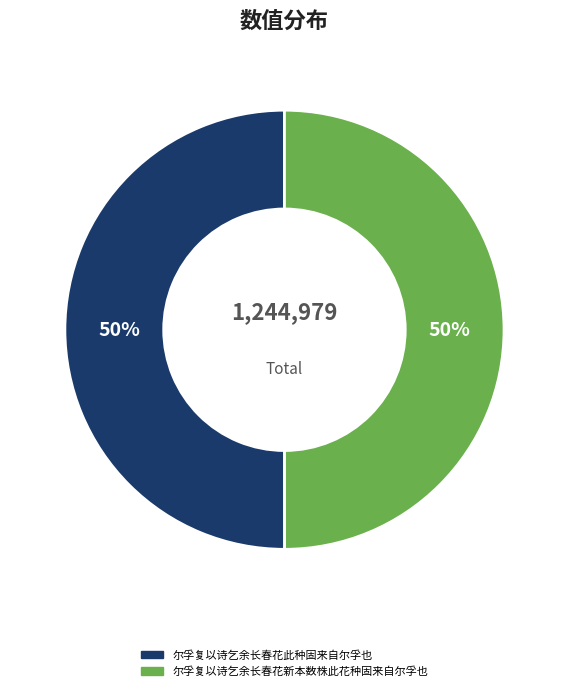

Do 尔孚复以诗乞余长春花新本数株此花种固来自尔孚也 and 尔孚复以诗乞余长春花此种固来自尔孚也 together represent more than half of the pie?

Yes